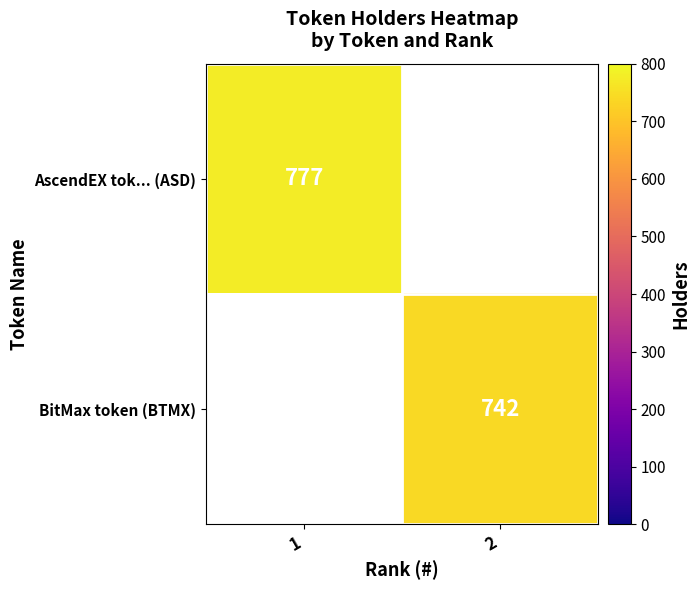

The AscendEX tok... (ASD) series shows 1234 at 1. True or false?

False